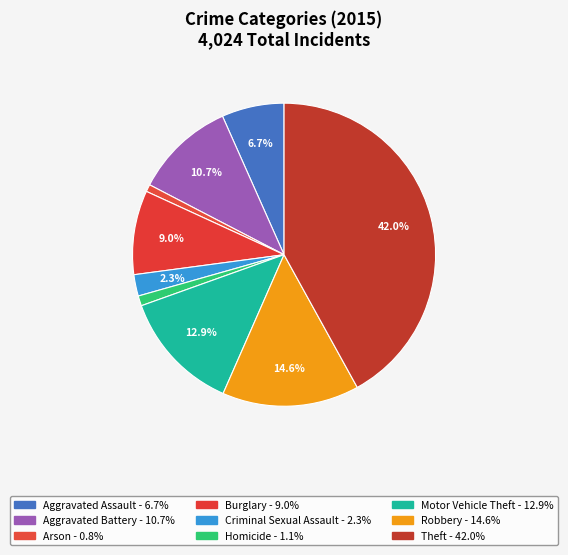

To the nearest percent, what is the combined percentage of Robbery and Criminal Sexual Assault?

17%